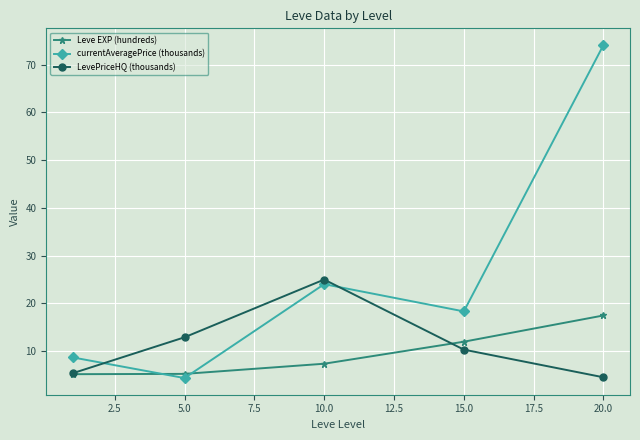

How many series are shown in this chart?

3